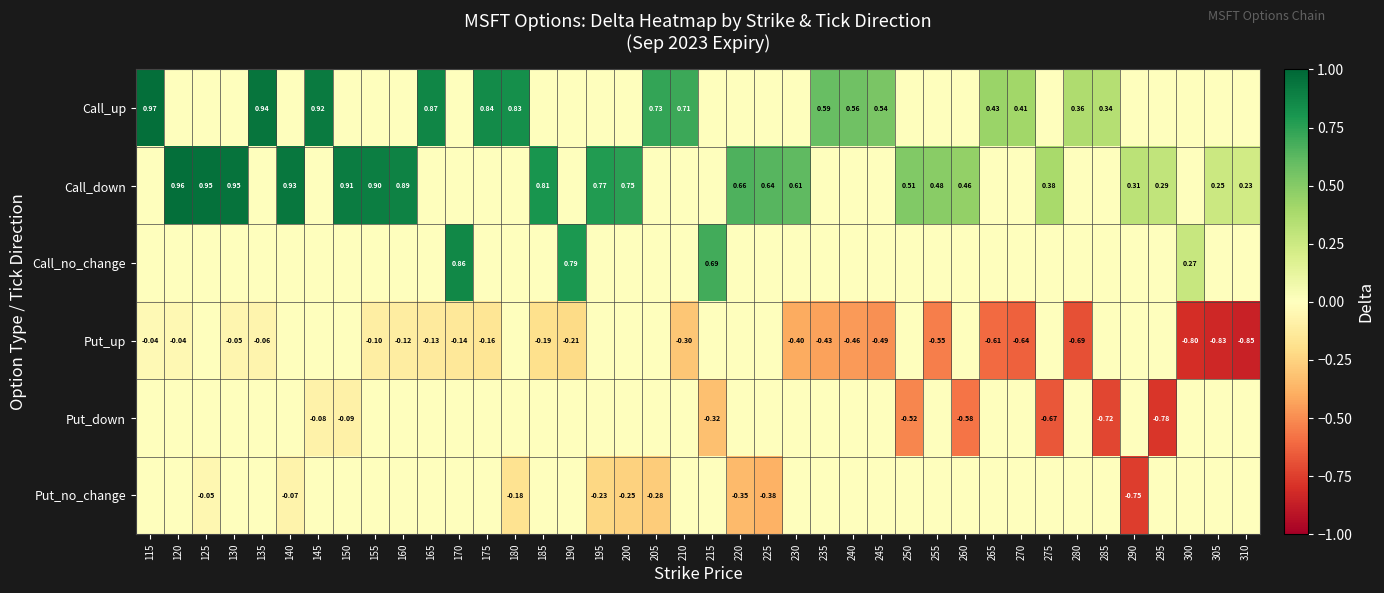

Is the value of Put_up at 130 greater than the value of Call_up at 135?

No